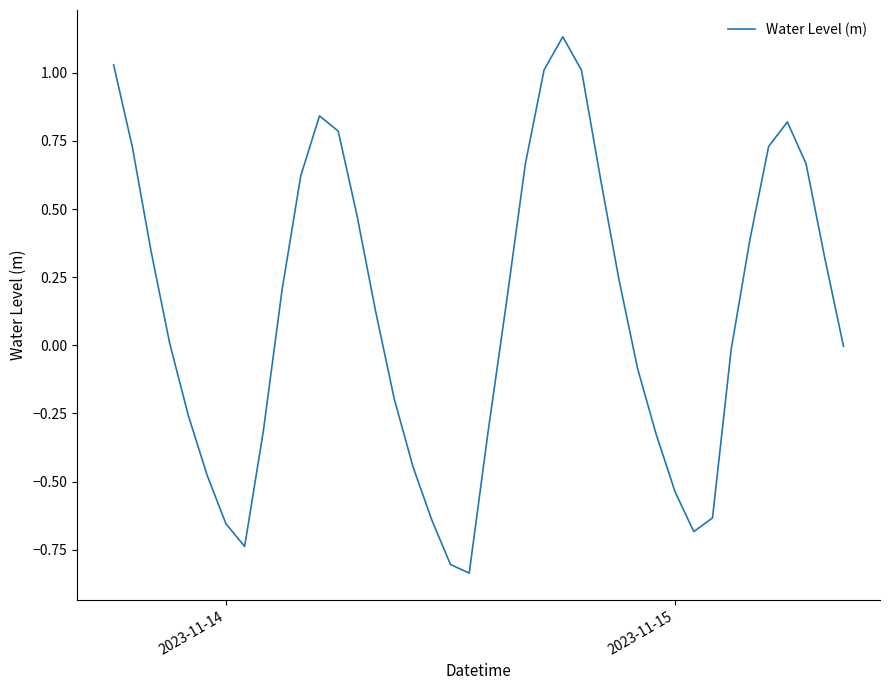

What is the difference between the maximum and minimum values?

2.0